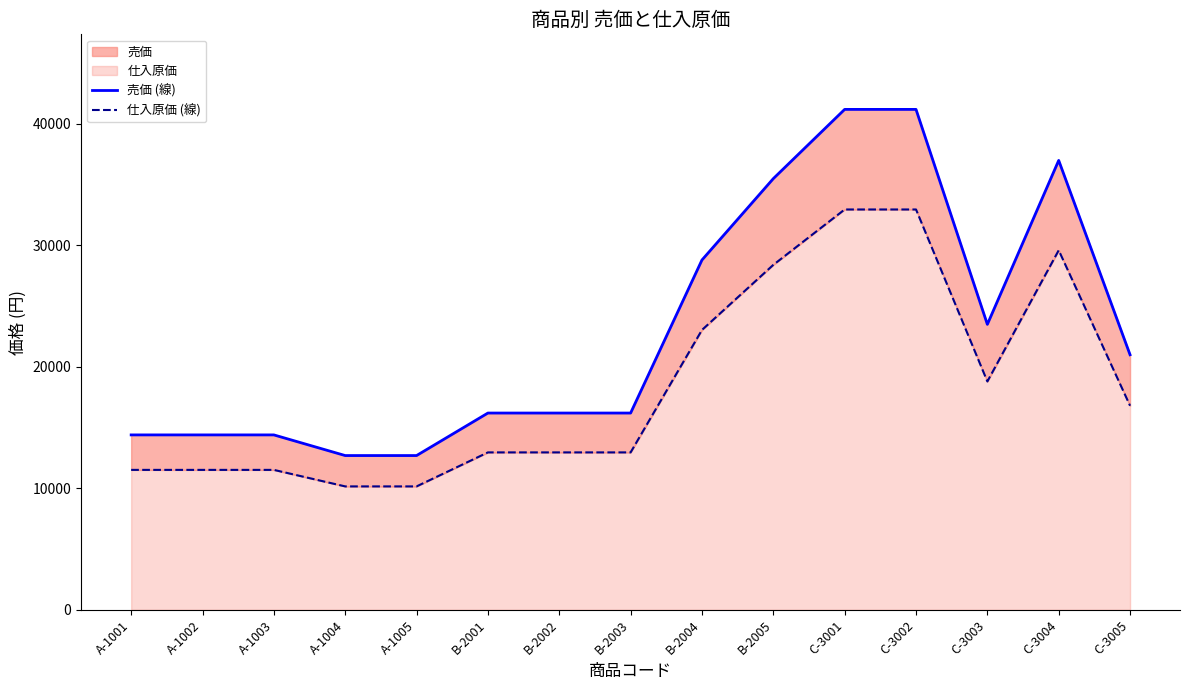

True or false: 仕入原価 (線) has a value of 11520 at A-1003.

True